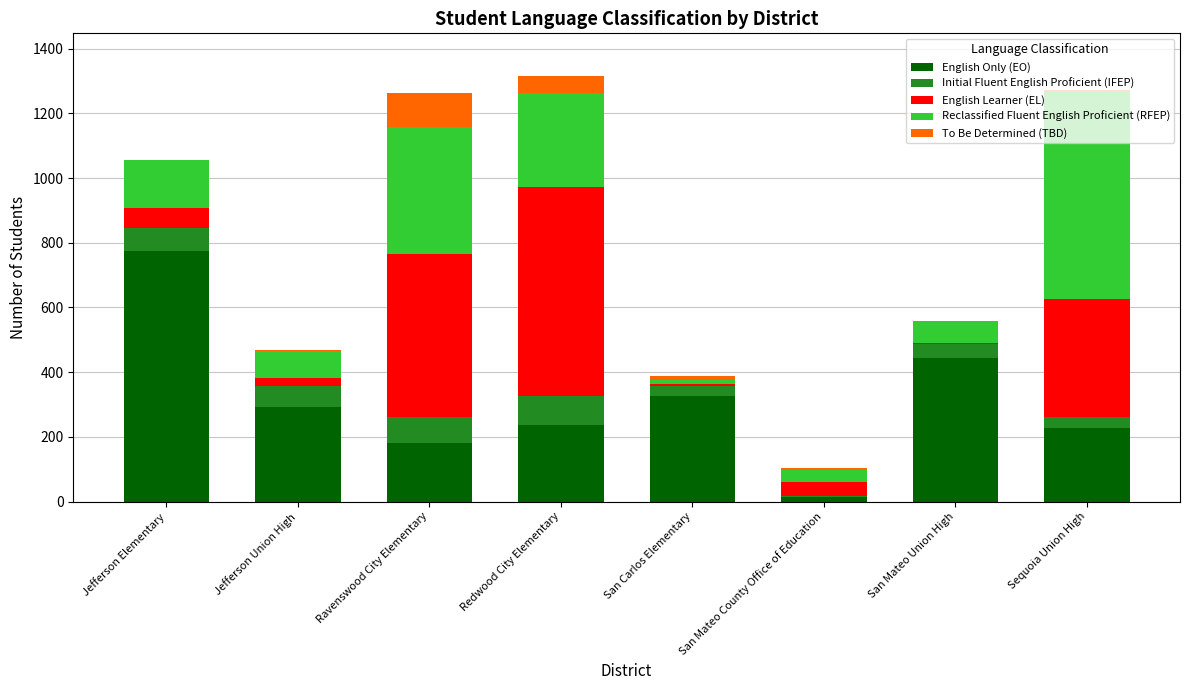

What is the maximum value for English Only (EO)?

774